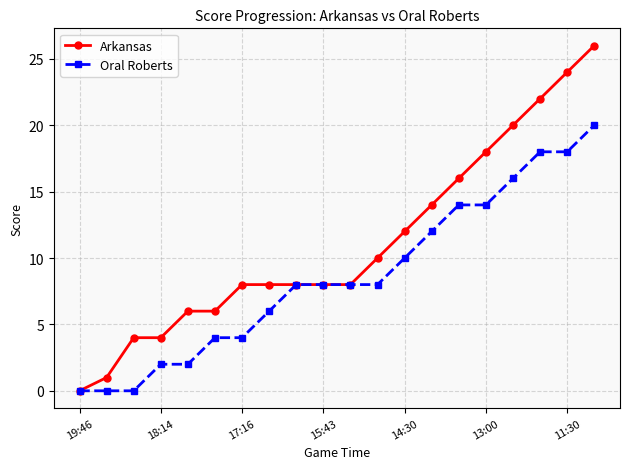

How many lines are shown in the chart?

2